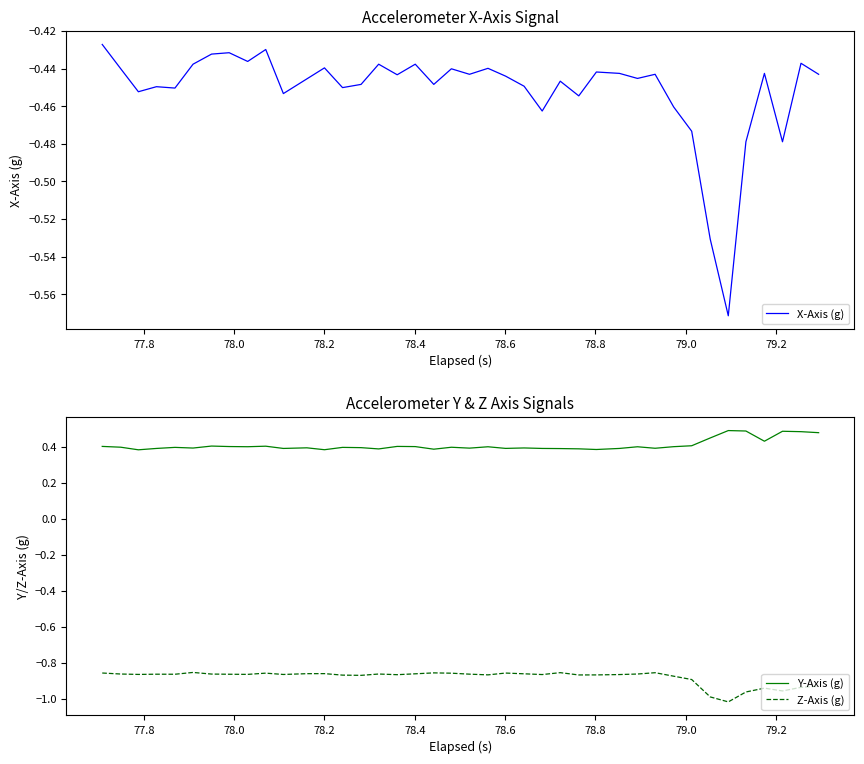

At how many categories does at least one series exceed 0?

40